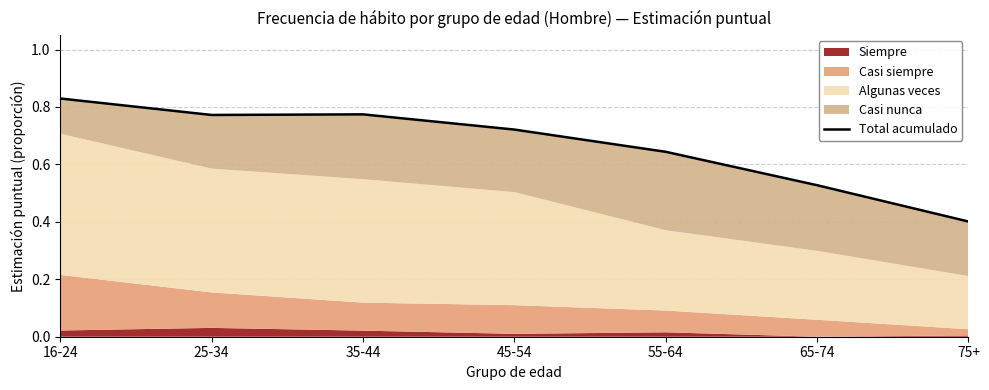

How many lines are shown in the chart?

1